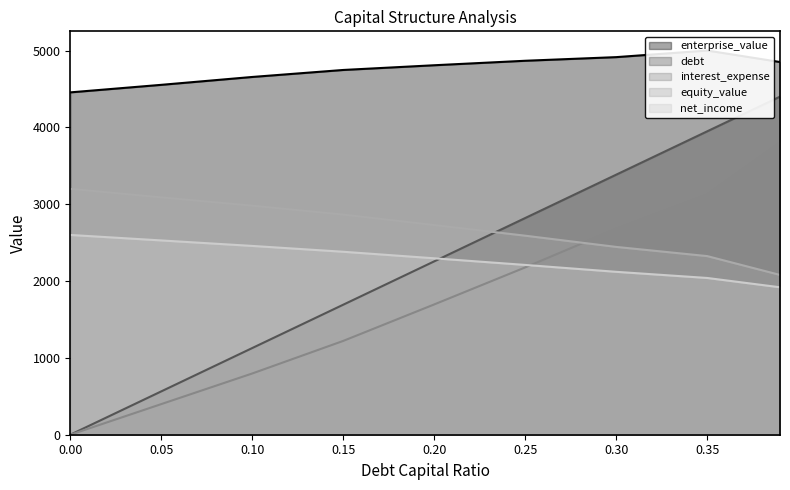

What is the difference between the maximum and minimum values in the debt series?

4400.0